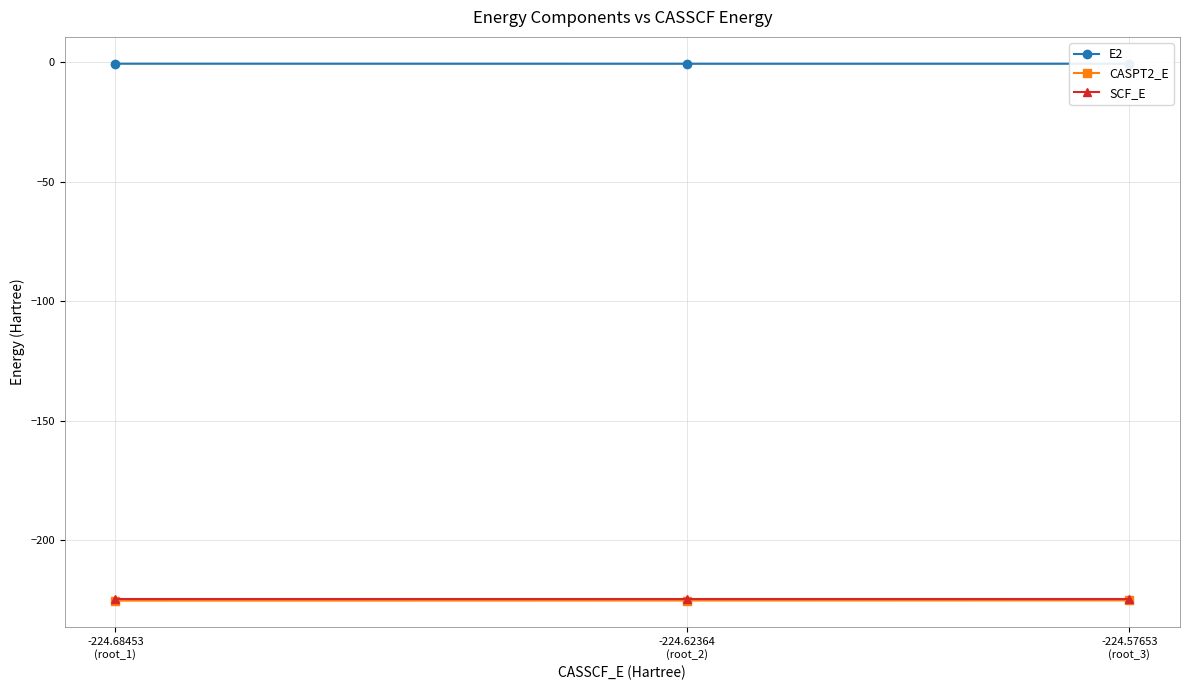

What is the value of the SCF_E point at the 1st from the left?

-224.5